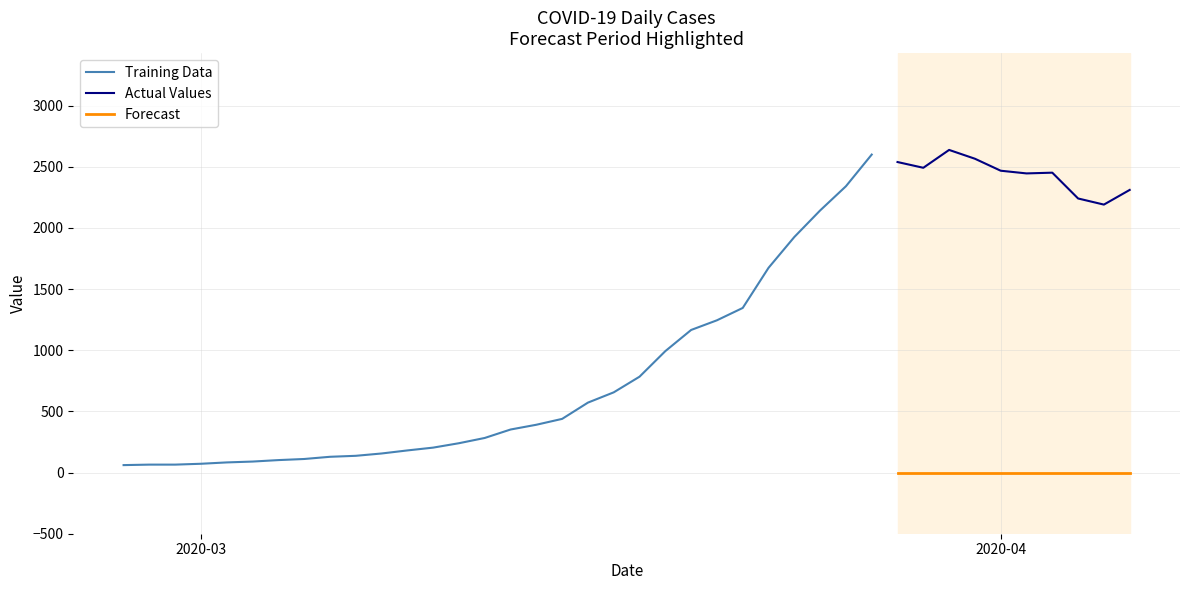

Read the value at 2020-04-02, to the nearest 10.

2450